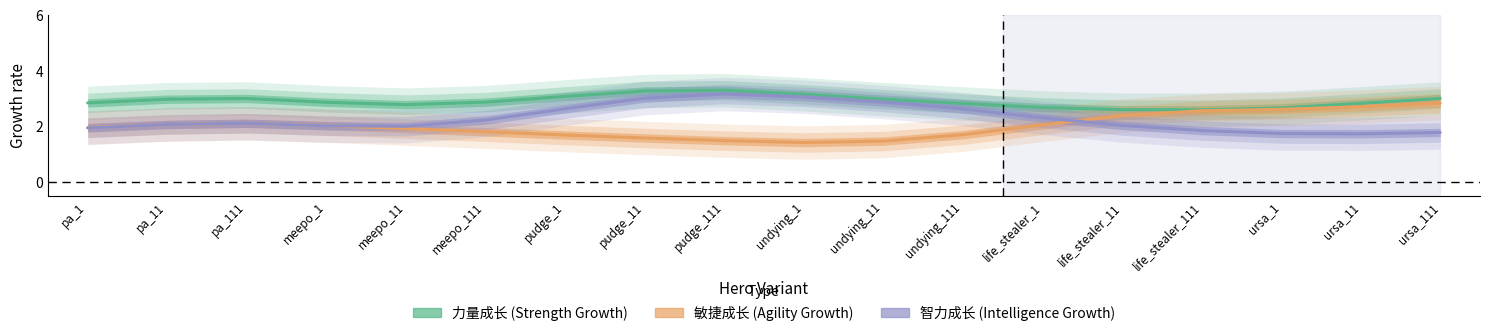

What is the label of the 15th point from the right?

meepo_1